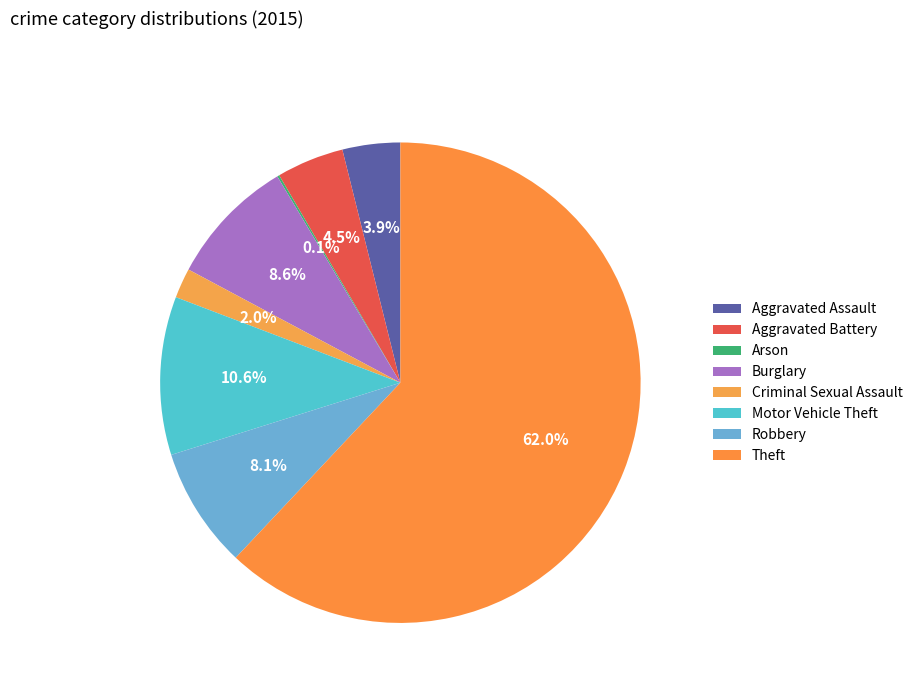

What portion of the pie excludes Arson?

99.9%